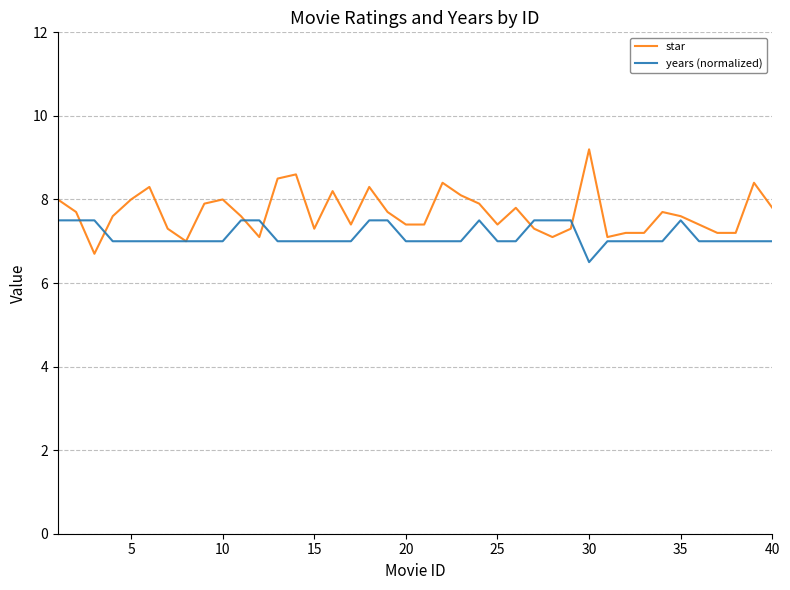

Rank the series by their maximum value, from lowest to highest.

years (normalized), star